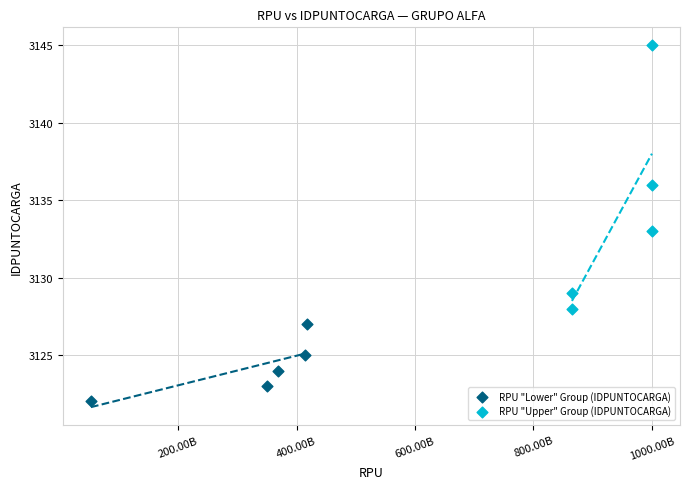

Which series has the widest spread of Y values?

RPU "Upper" Group (IDPUNTOCARGA)